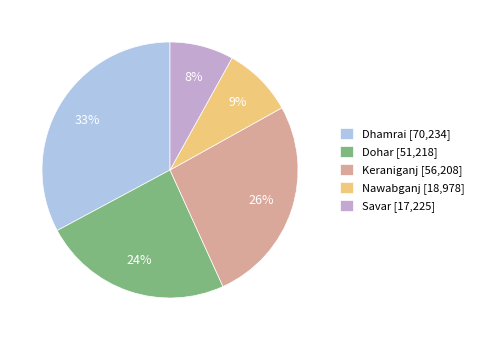

Does Dhamrai [70,234] represent more than half of the total?

No